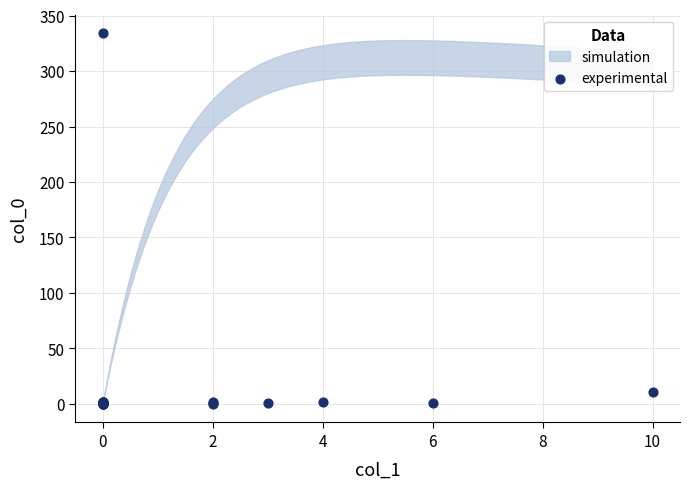

What Y value in the scatter plot is closest to 167?

11